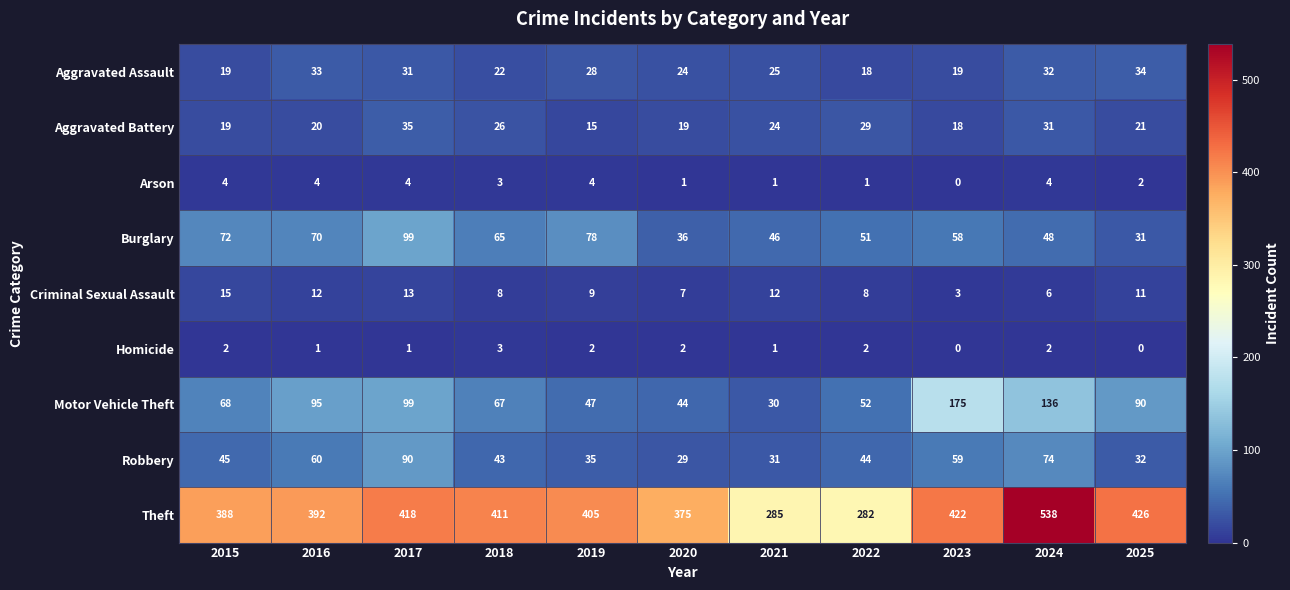

Which series has the widest spread of values?

Theft